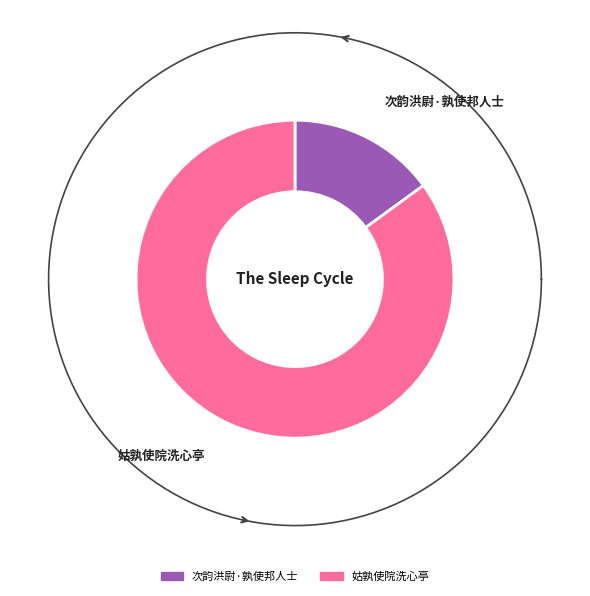

To the nearest percent, what is the difference between the largest and smallest slice percentages?

70%